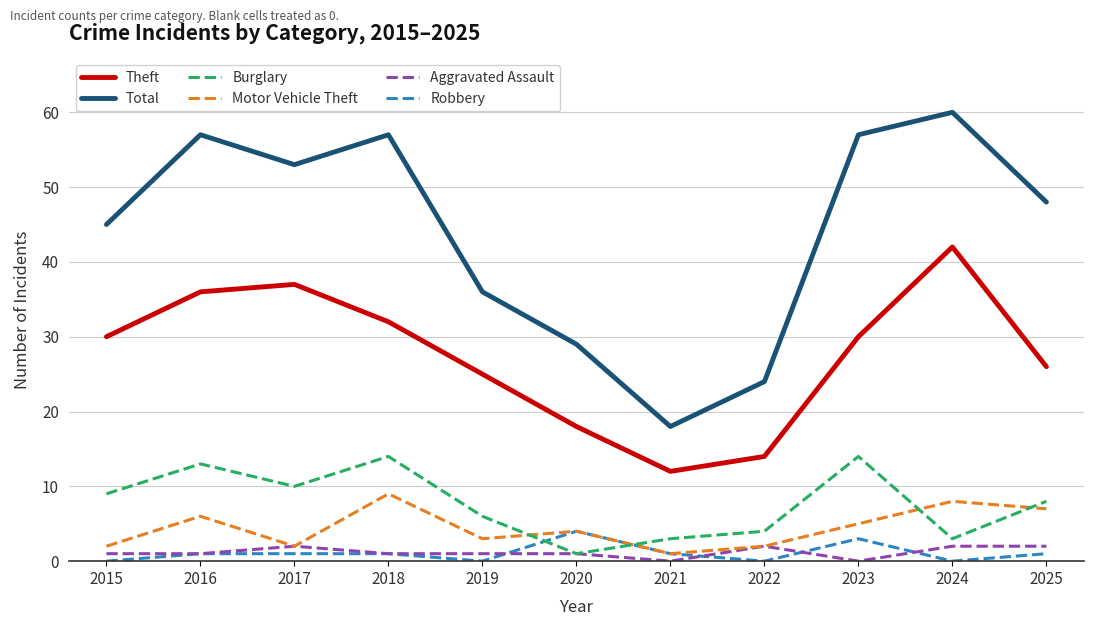

Between 2017 and 2023, which series saw the biggest shift?

Theft